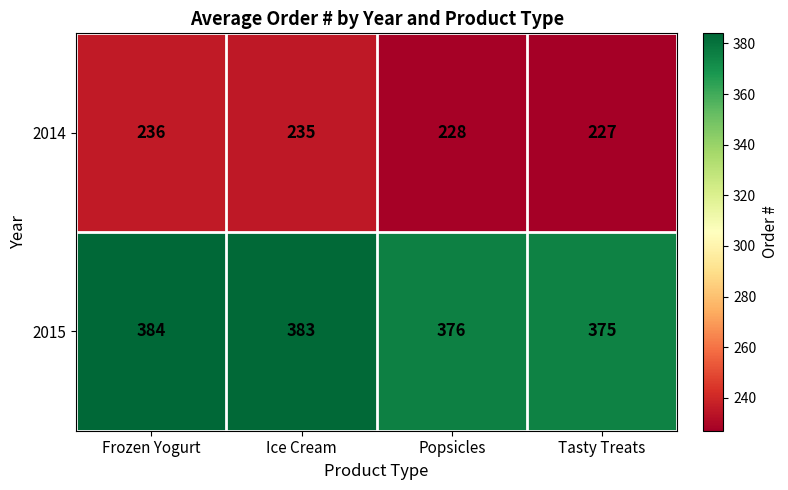

Which series has the largest total across all categories?

2015